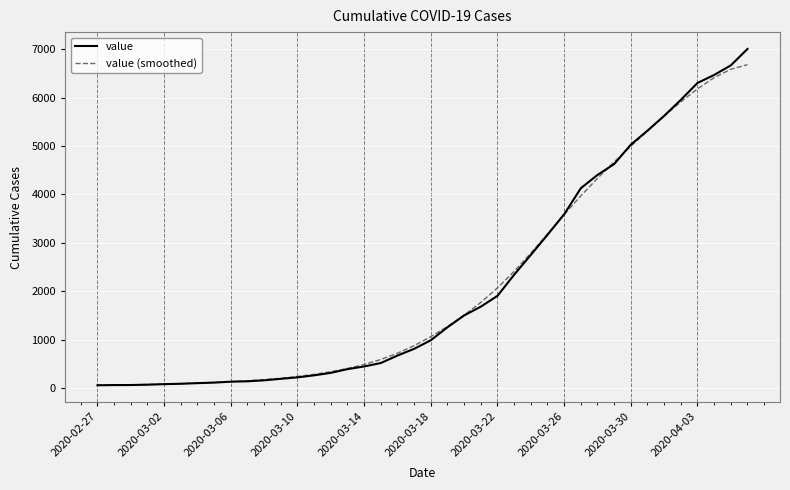

What is the greatest value displayed?

7003